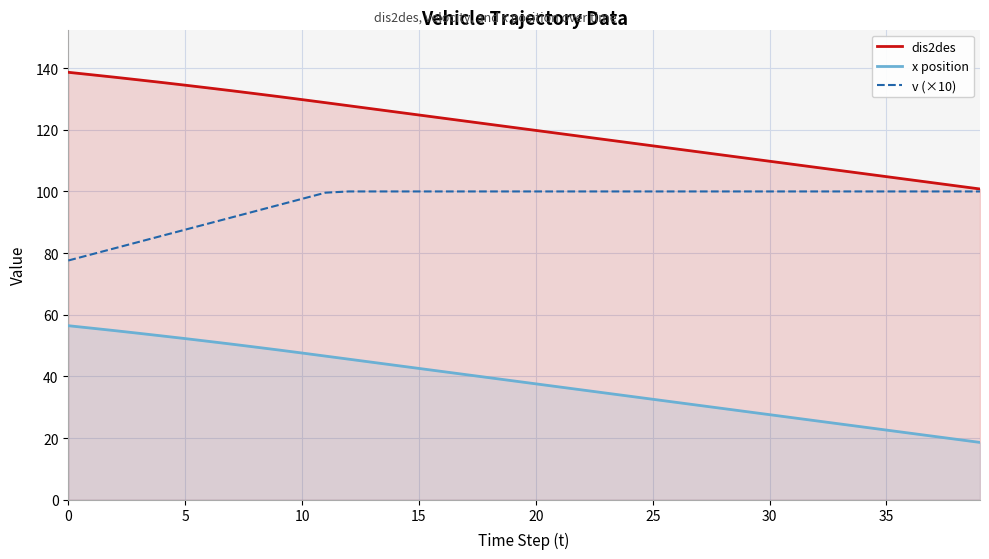

What is the label of the 2nd point from the right?

38